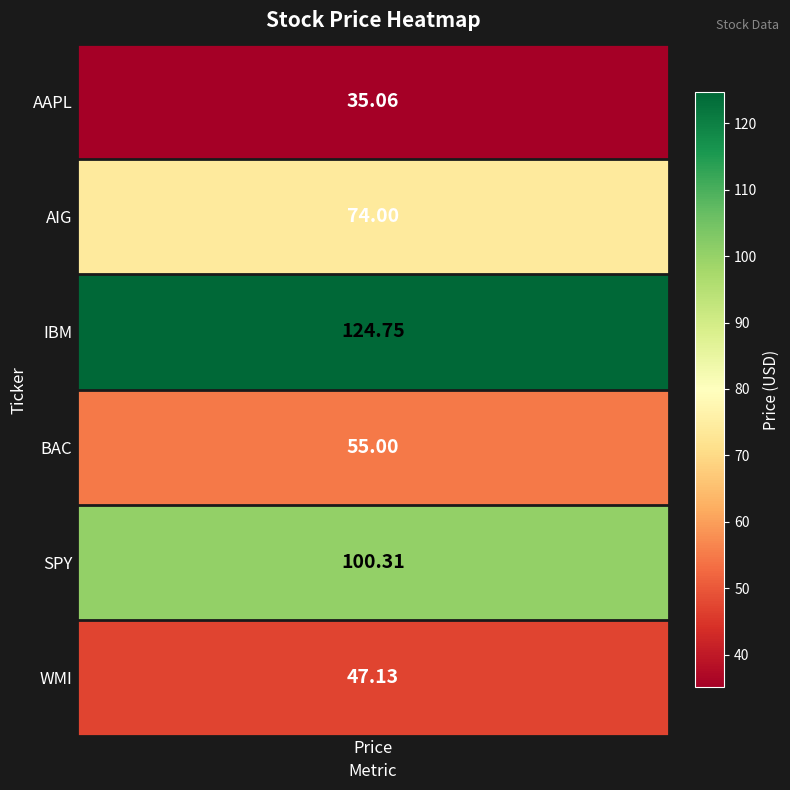

Where does the data first go above 74?

2